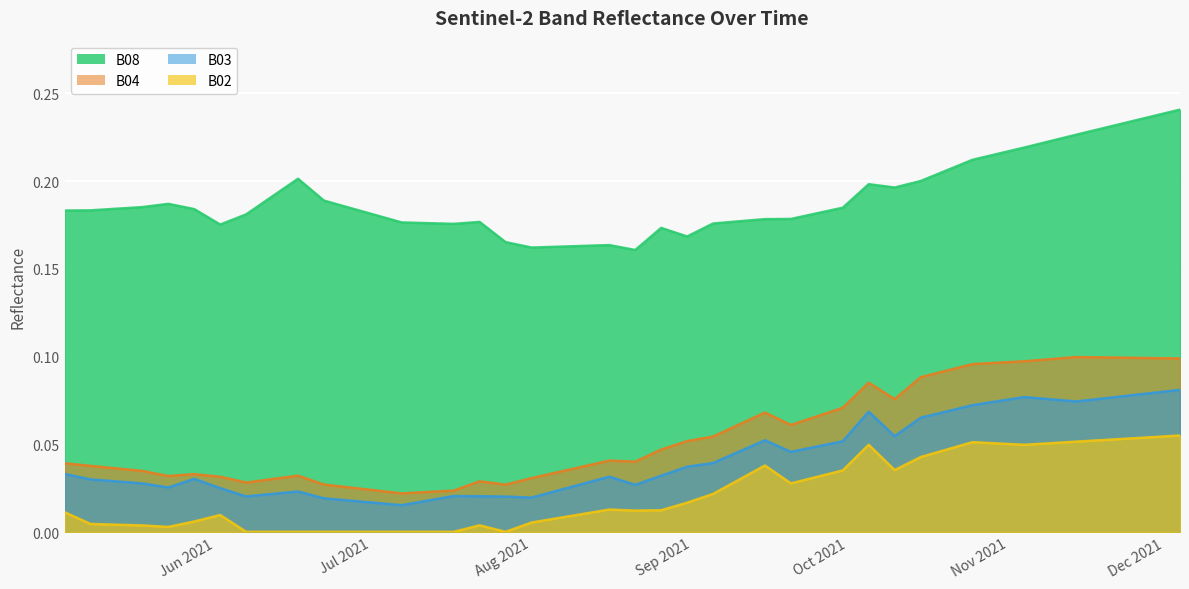

What are all the series names shown in the legend?

B02, B03, B04, B08